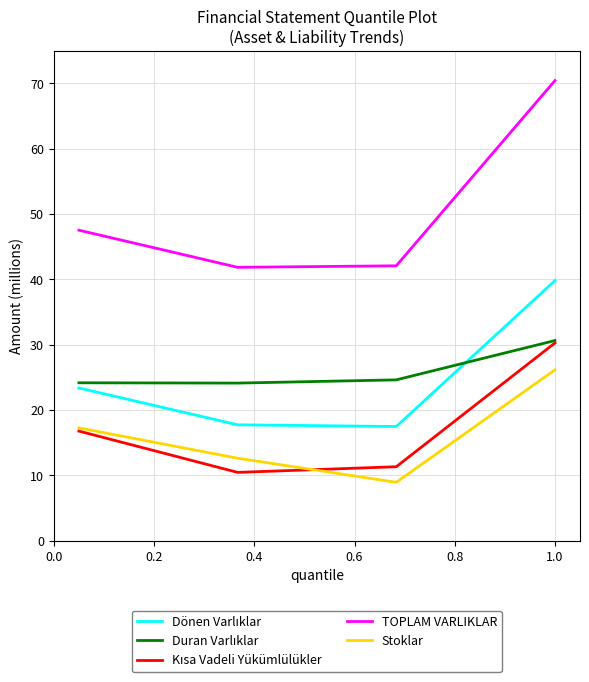

Does the chart display data point markers on the line(s)?

No